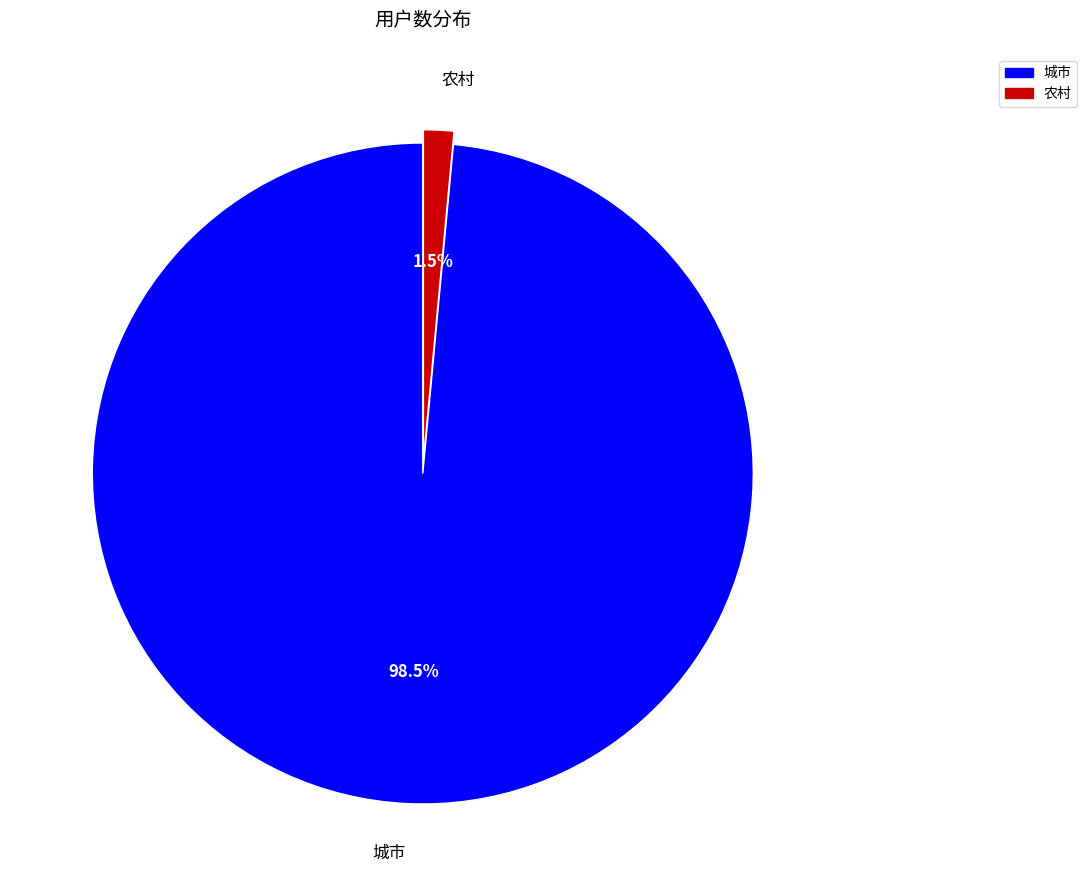

Count the number of slices in the pie.

2